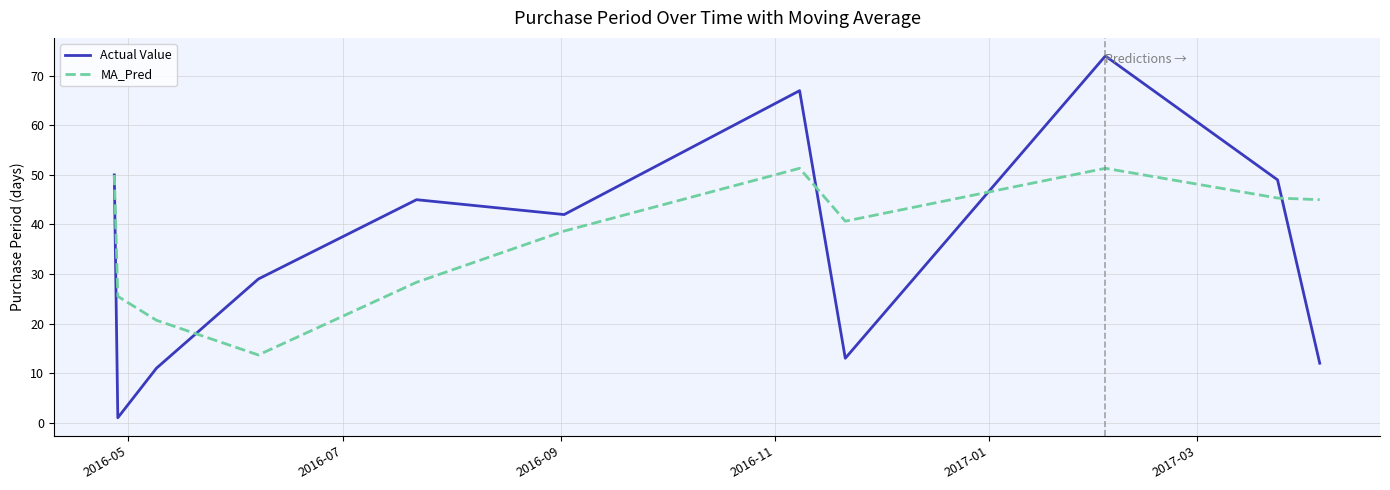

Is this an area chart (filled region under the line)?

No